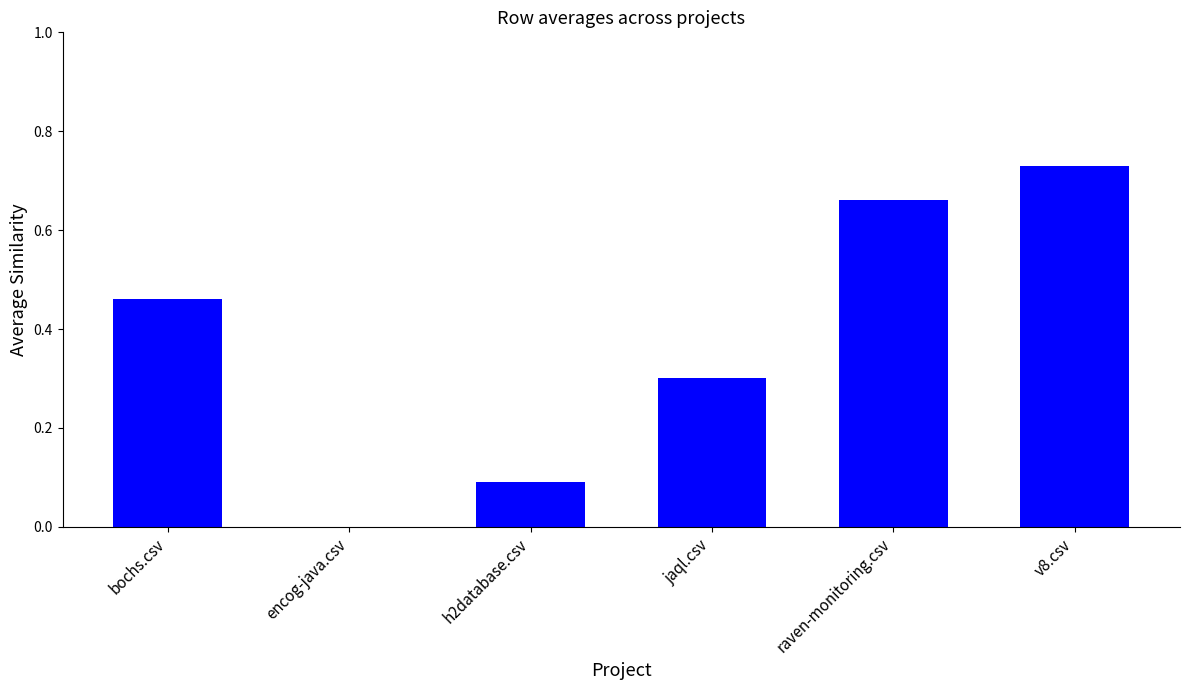

Which label corresponds to the largest value in the chart?

v8.csv